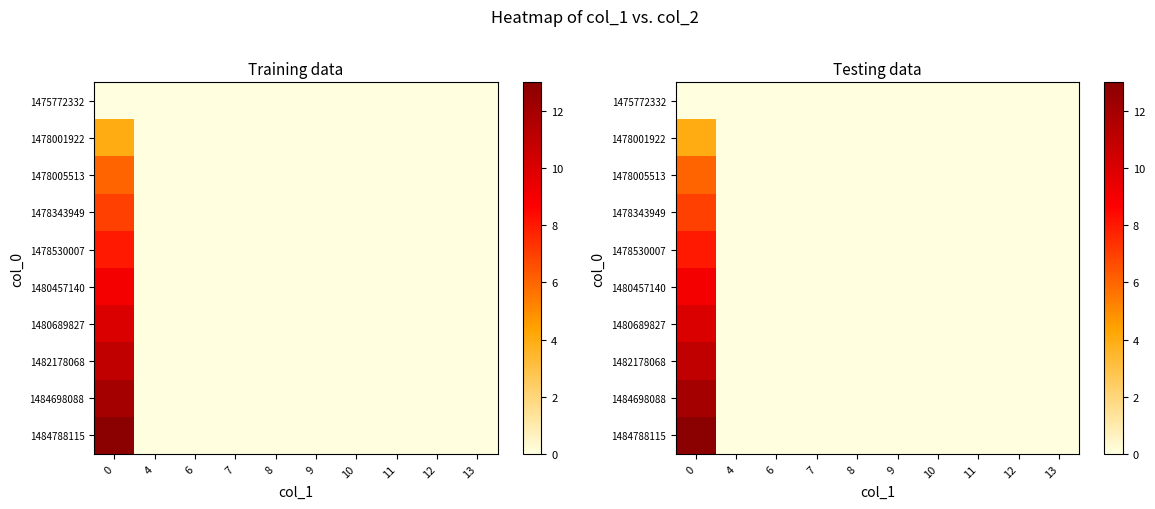

The 1484788115 series shows 0 at 4. True or false?

True